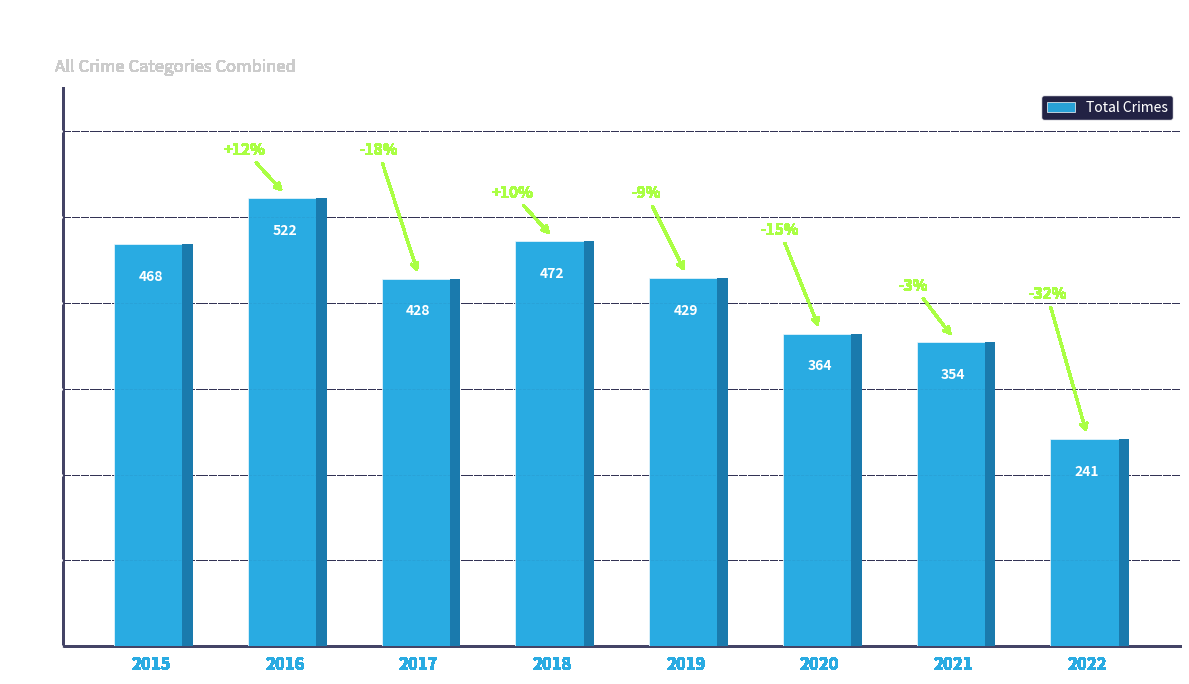

What is the ratio of the value at 2022 to the value at 2016?

0.5